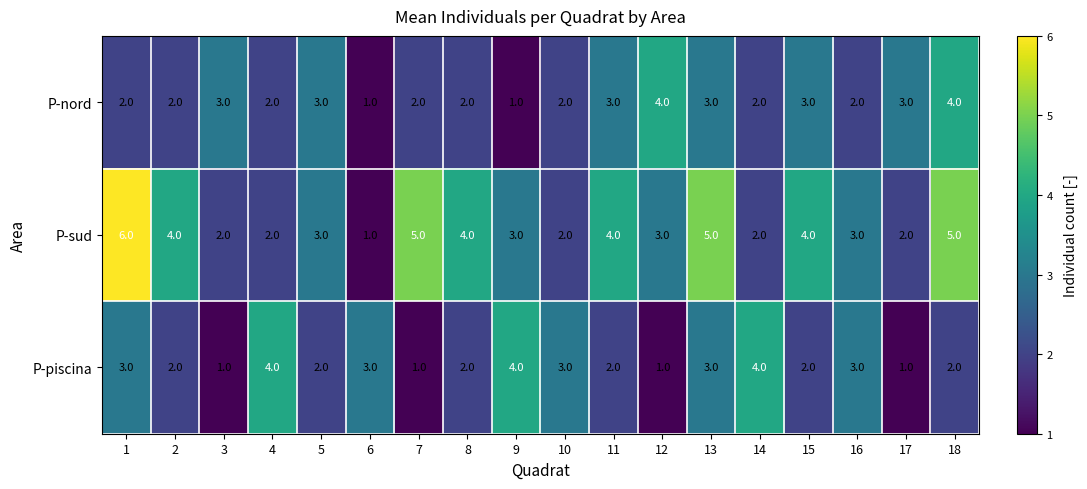

The P-nord series shows 2 at 1. True or false?

True